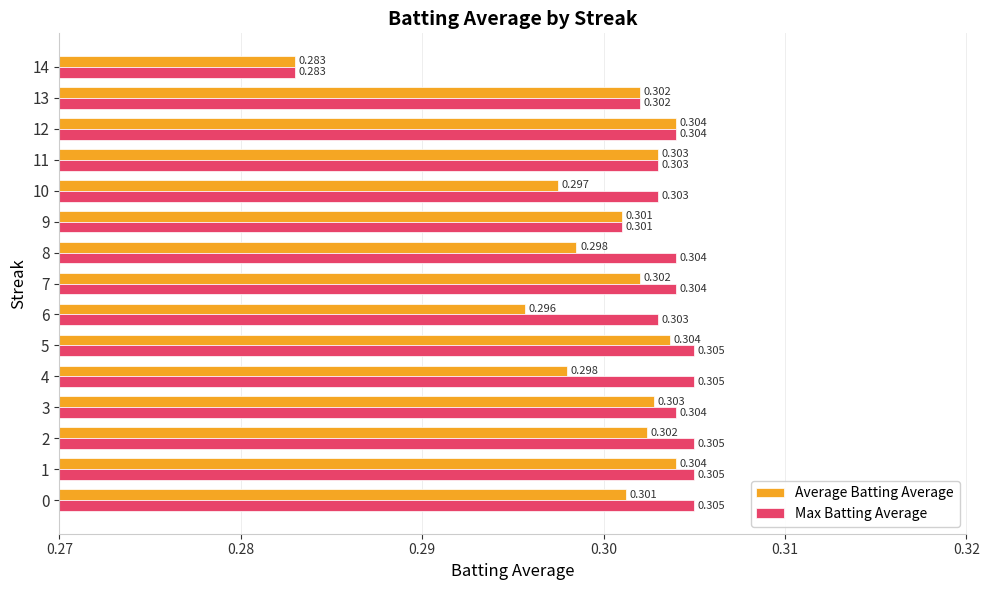

List the series in order of their overall mean, lowest first.

Average Batting Average, Max Batting Average